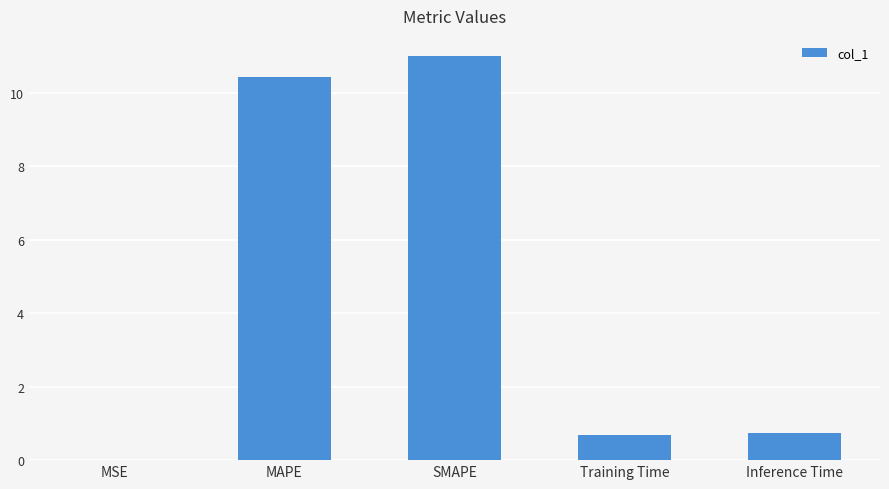

The value at MSE is 0.0. True or false?

True